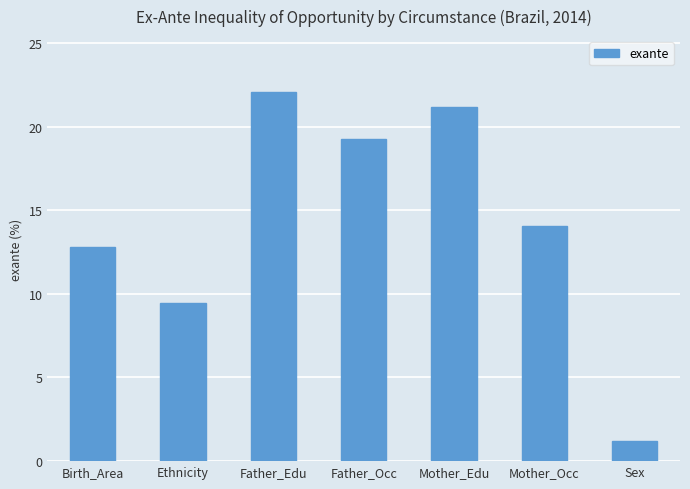

List the labels in order of value, smallest first.

Sex, Ethnicity, Birth_Area, Mother_Occ, Father_Occ, Mother_Edu, Father_Edu